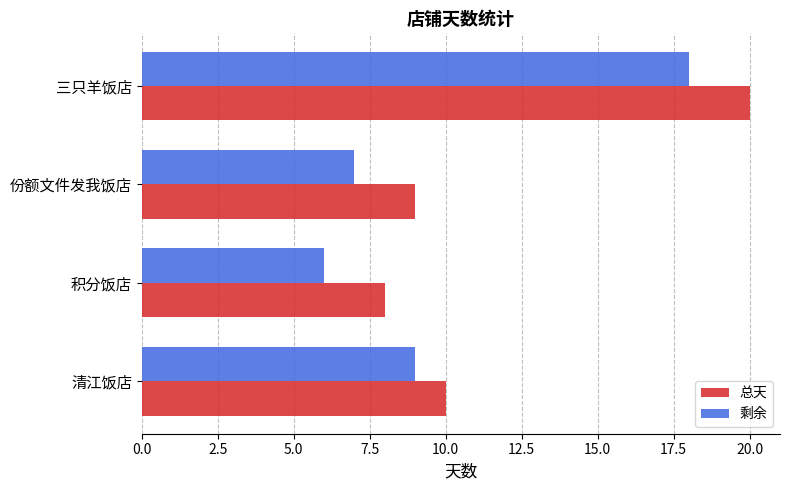

What is the difference between the maximum and minimum values in the 剩余 series?

12